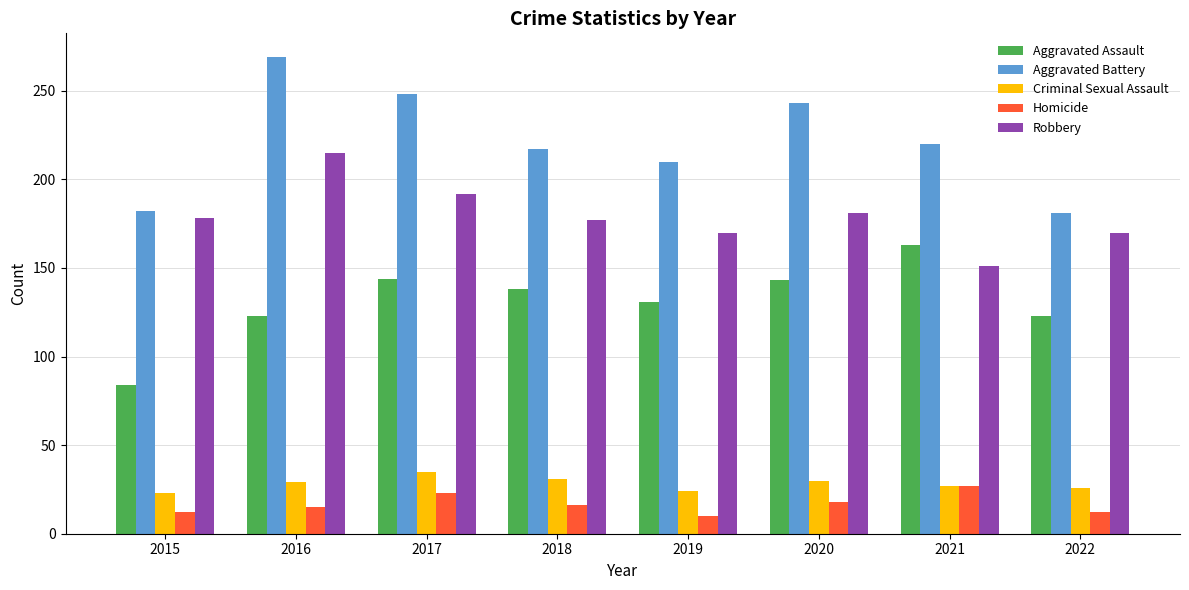

Which series has the widest spread of values?

Aggravated Battery